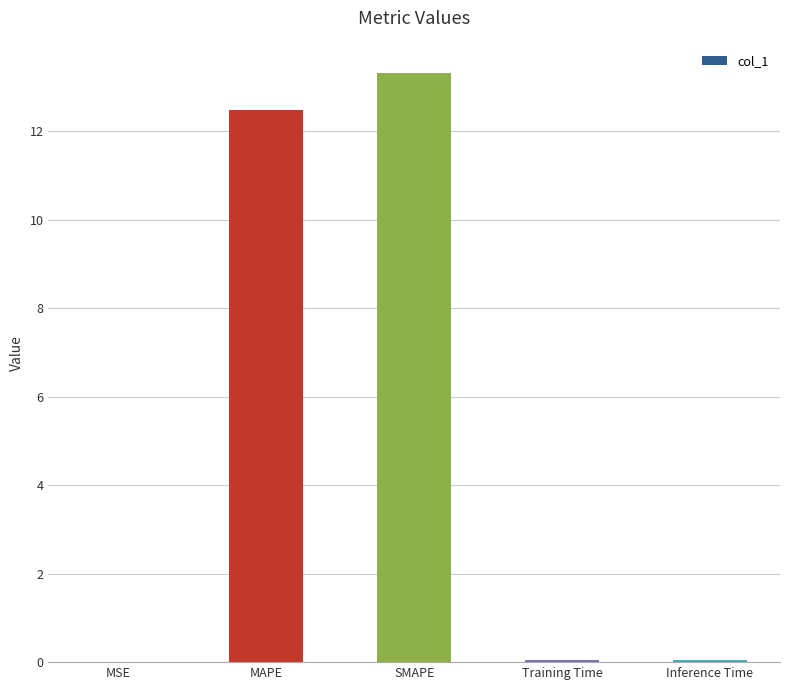

What is the average value?

5.2